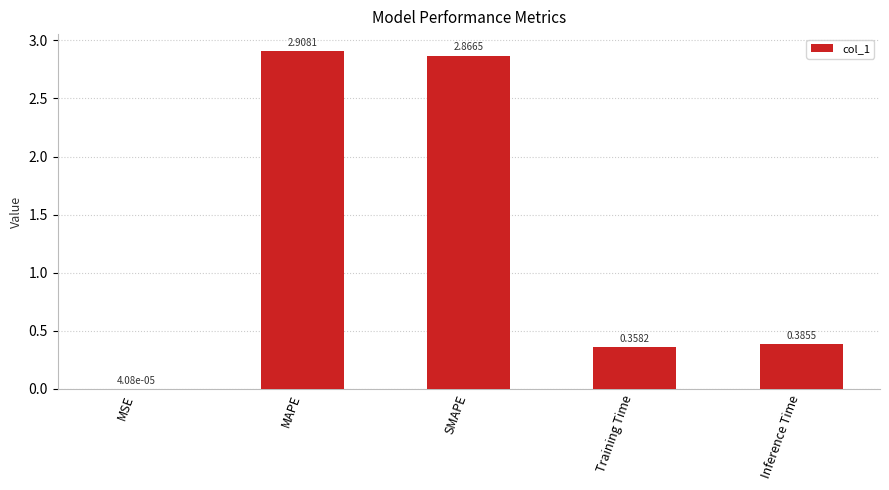

At which label is the value closest to 1?

Inference Time